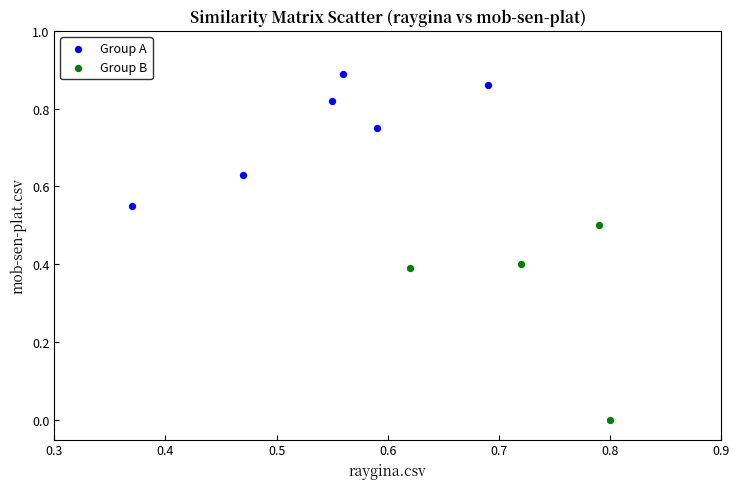

Which series reaches the minimum Y coordinate?

Group B